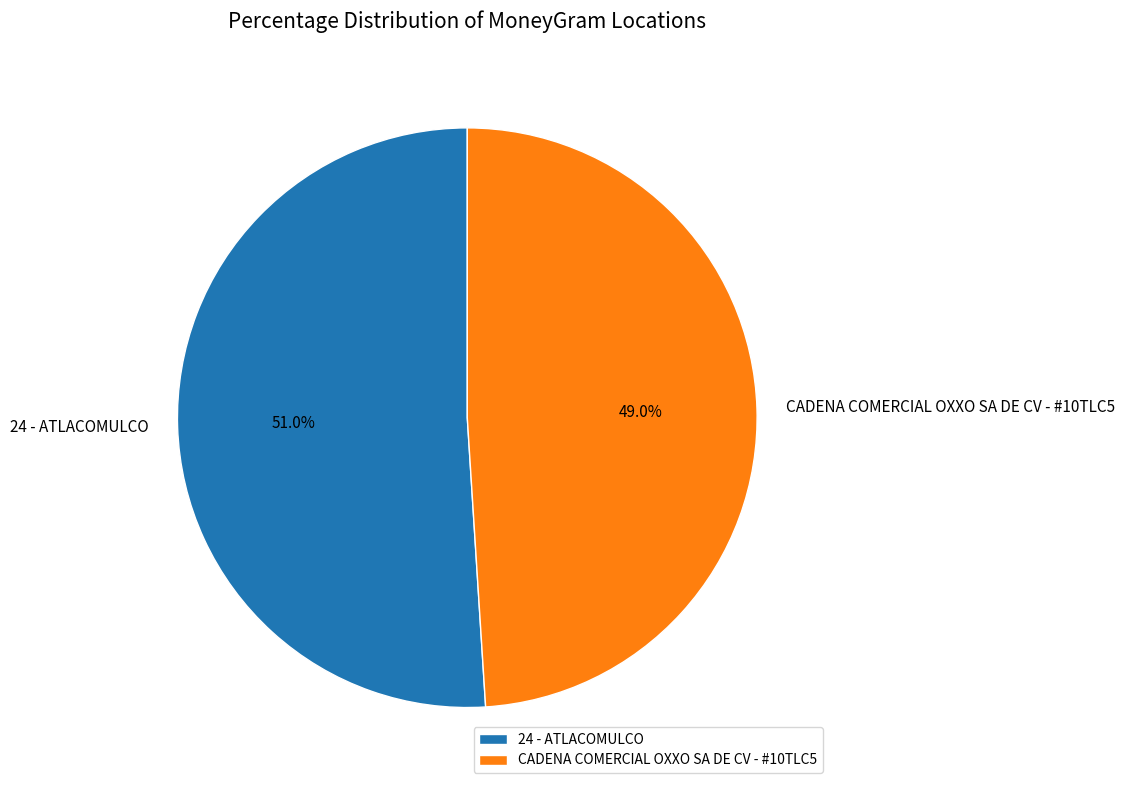

Is the sum of CADENA COMERCIAL OXXO SA DE CV - #10TLC5 and 24 - ATLACOMULCO greater than half?

Yes